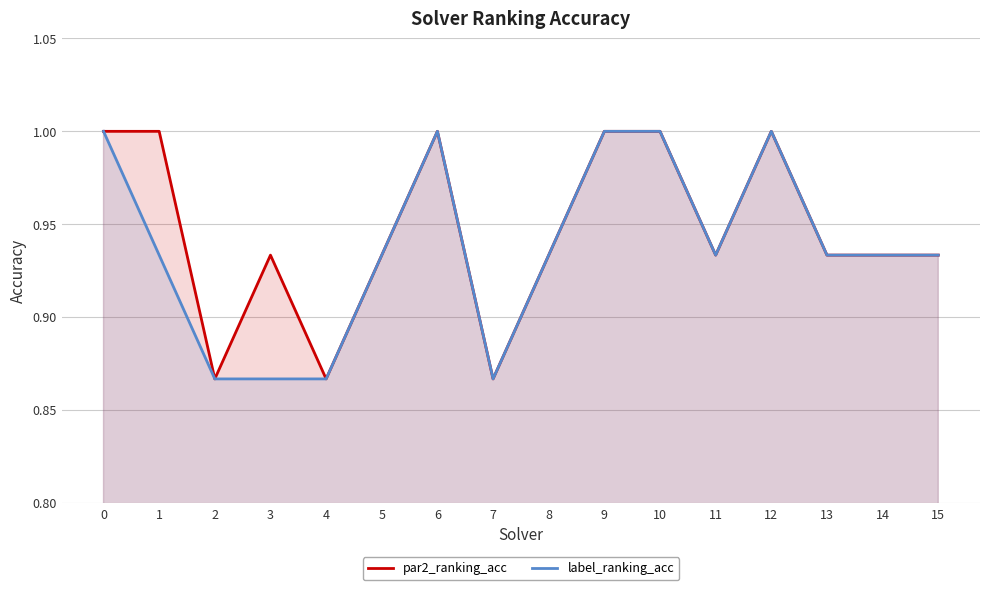

Does the chart have visible grid lines?

Yes